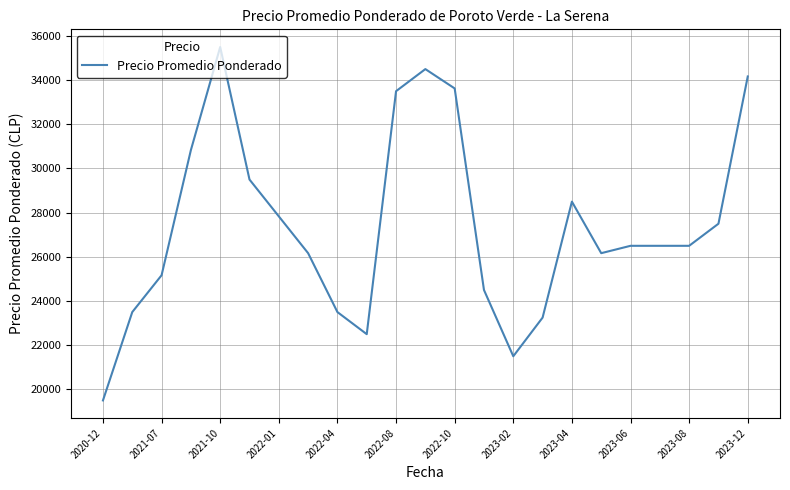

What is the minimum value shown in the chart?

19500.0